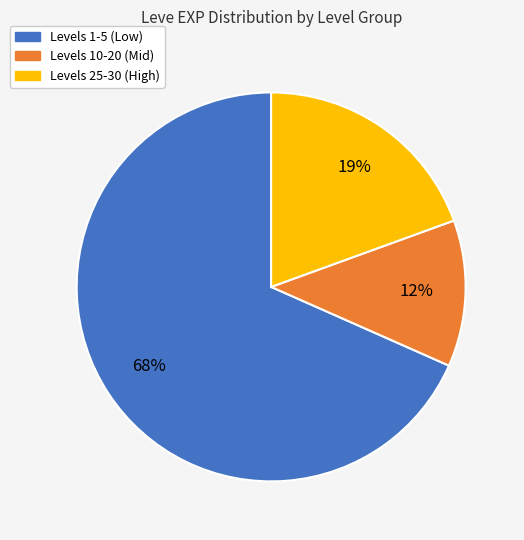

To the nearest percent, what is the average slice percentage?

33%